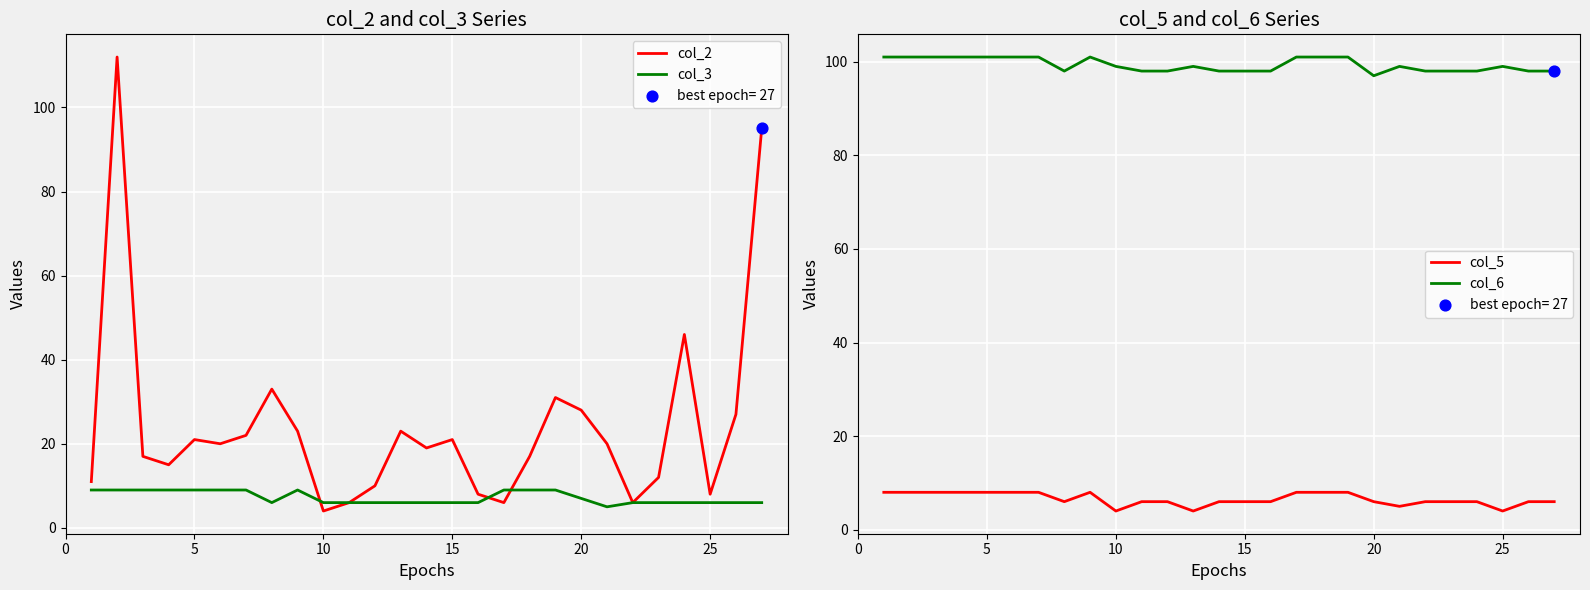

Which series contains the lowest Y value?

col_2